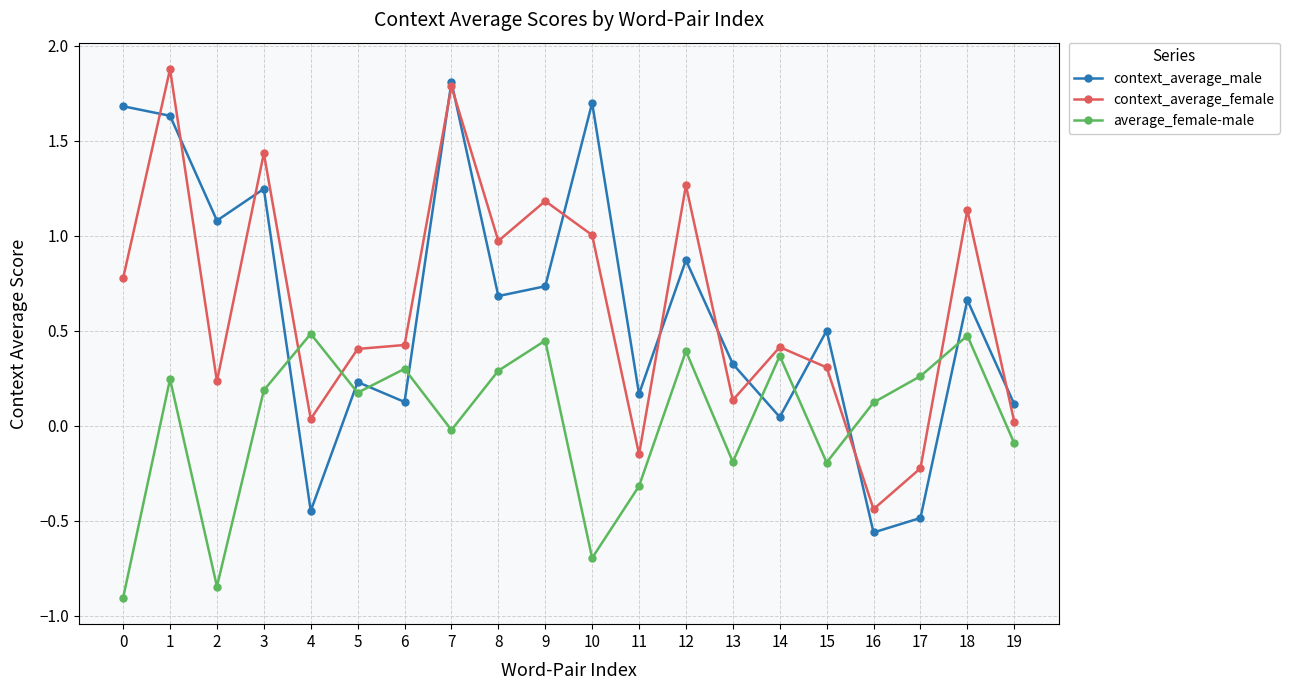

At which category does context_average_female reach its first local peak?

1